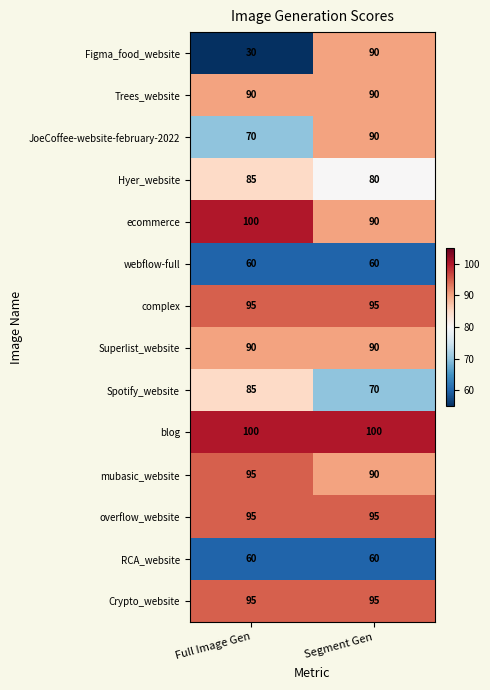

Which series has the largest total across all categories?

blog